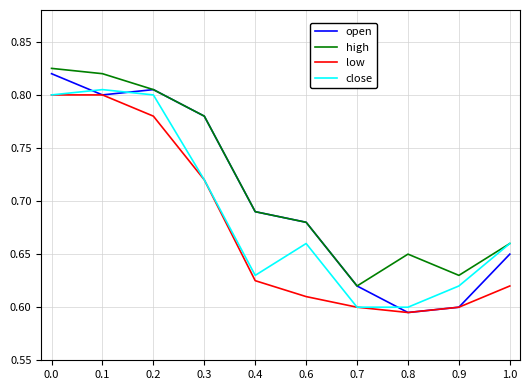

In high, how many points are higher than both neighbors (excluding endpoints)?

1